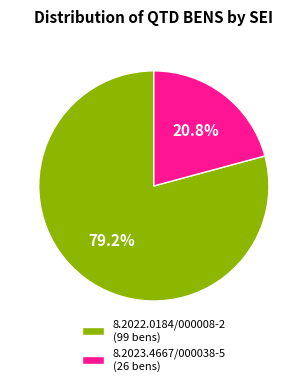

Rank the categories by value from lowest to highest.

8.2023.4667/000038-5, 8.2022.0184/000008-2